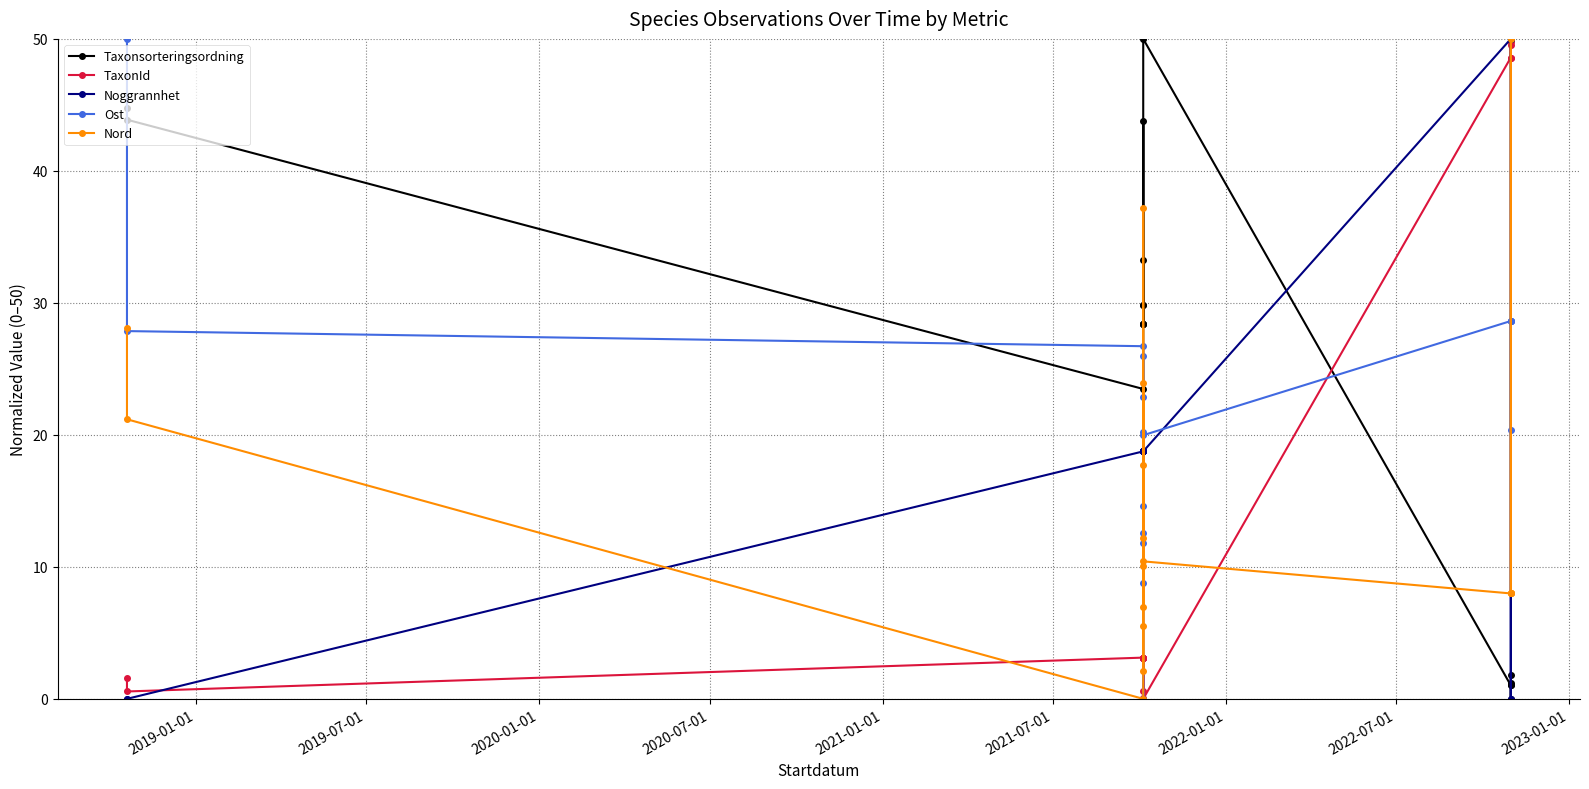

Which series ends up on top after the final intersection of Nord and Noggrannhet?

Noggrannhet